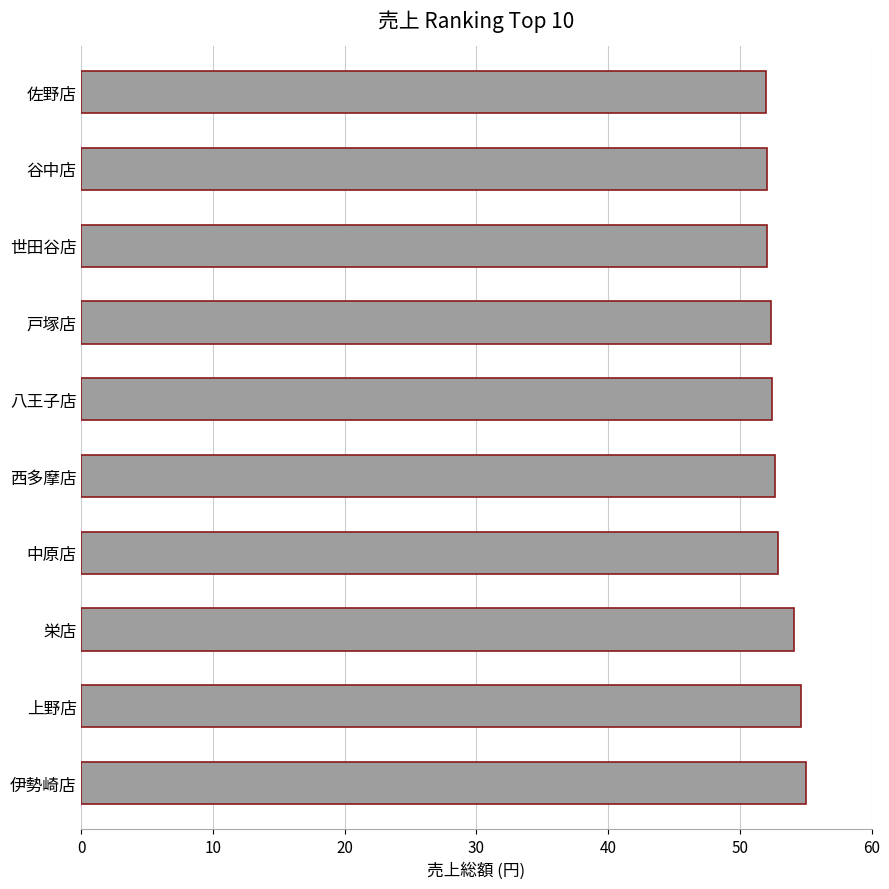

What is the change in value from 栄店 to 中原店?

-1.3